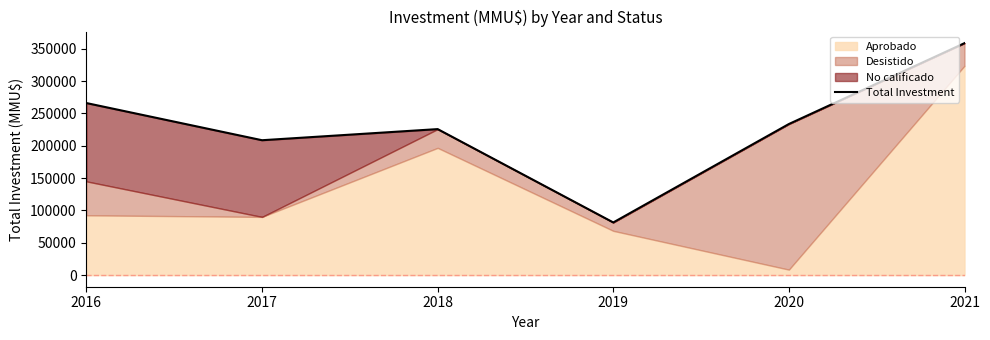

What is the minimum value shown in the chart?

81425